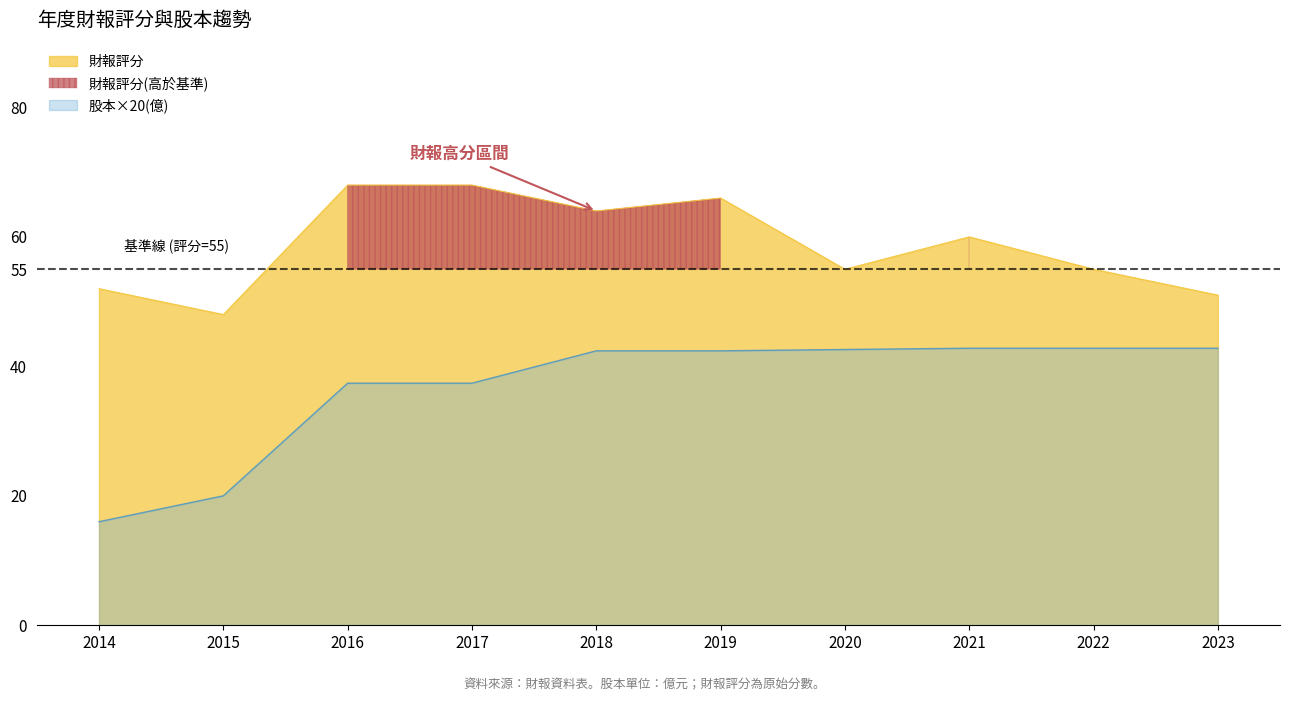

At which category does 財報評分 reach its first local valley?

2015